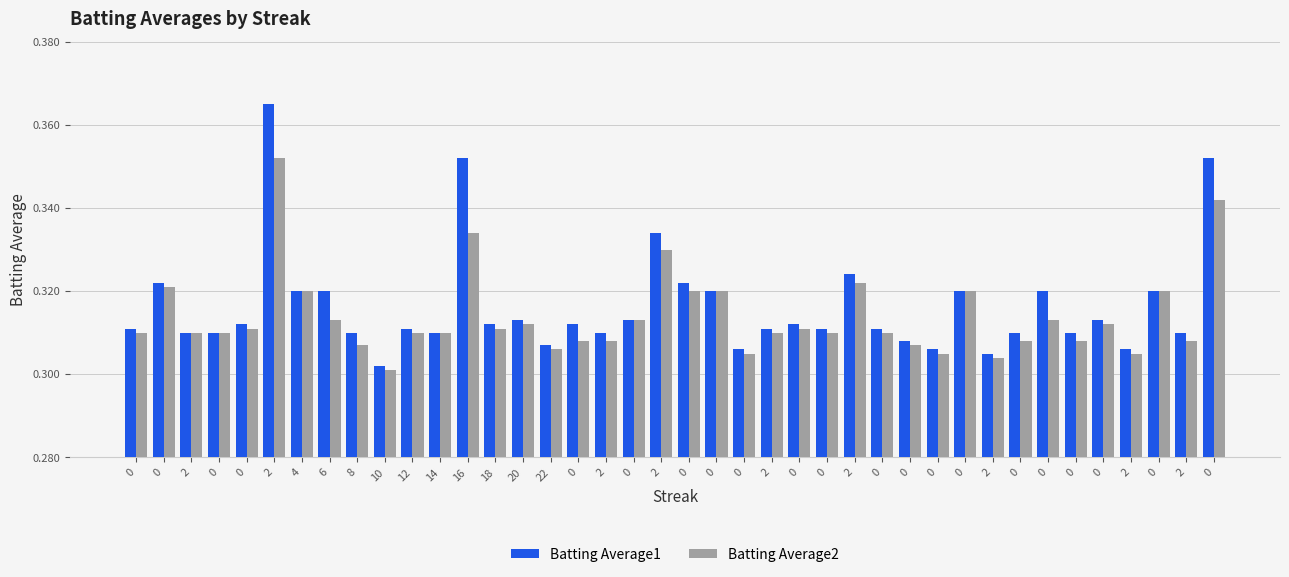

How many data points does each series have?

40